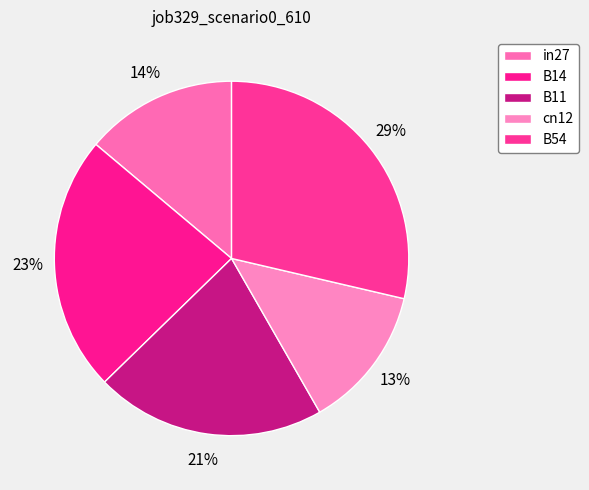

To the nearest percent, what is the average slice percentage?

20%